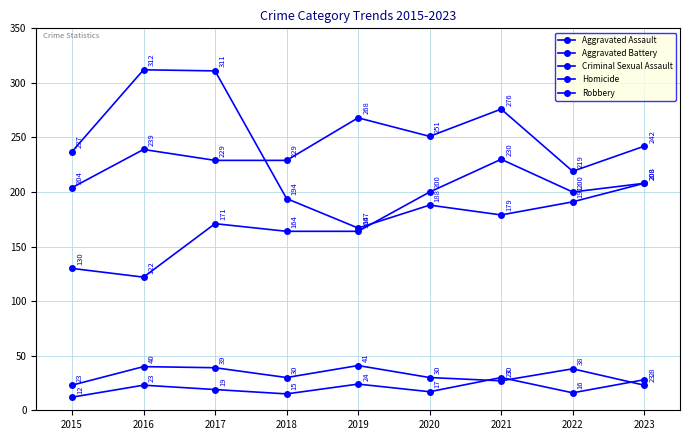

How many distinct data groups are displayed?

5